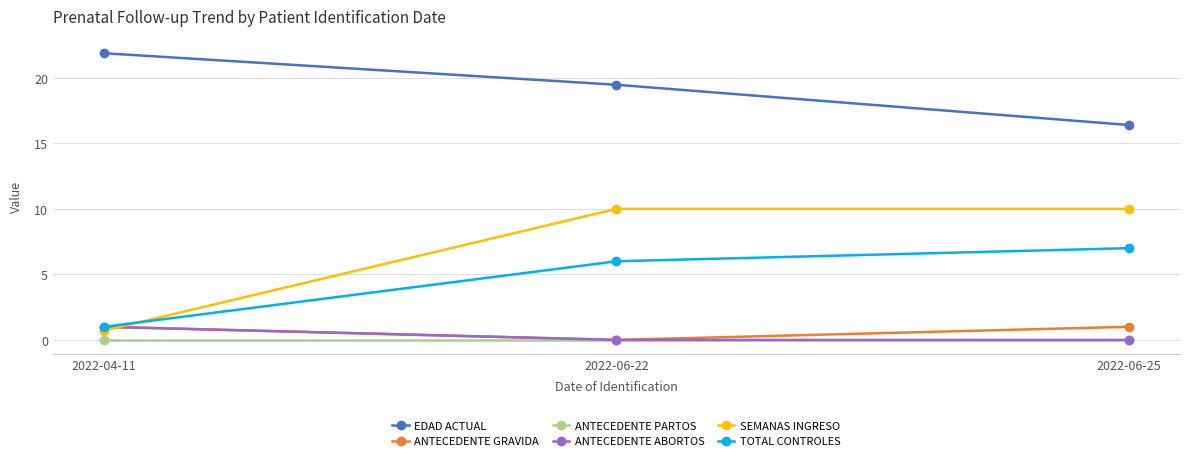

What is the average value of the TOTAL CONTROLES series?

4.7